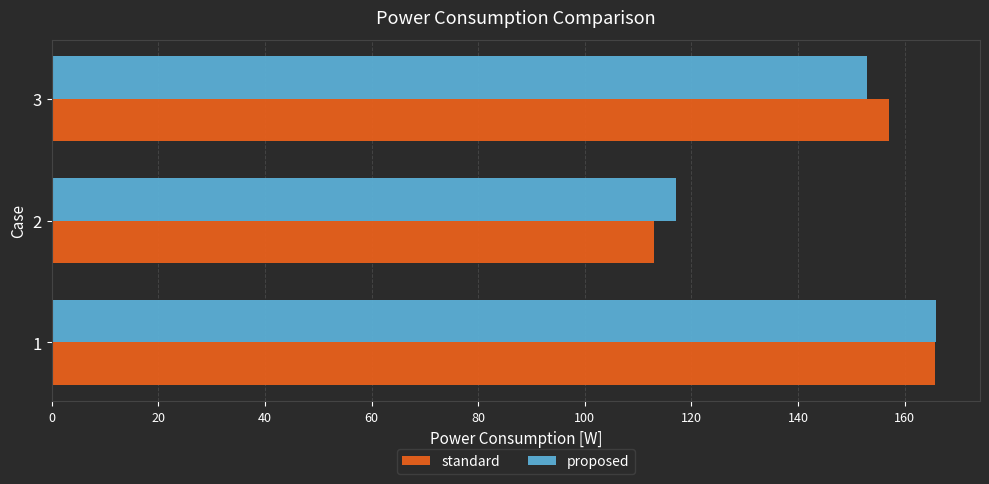

Count the number of categories in the chart.

3